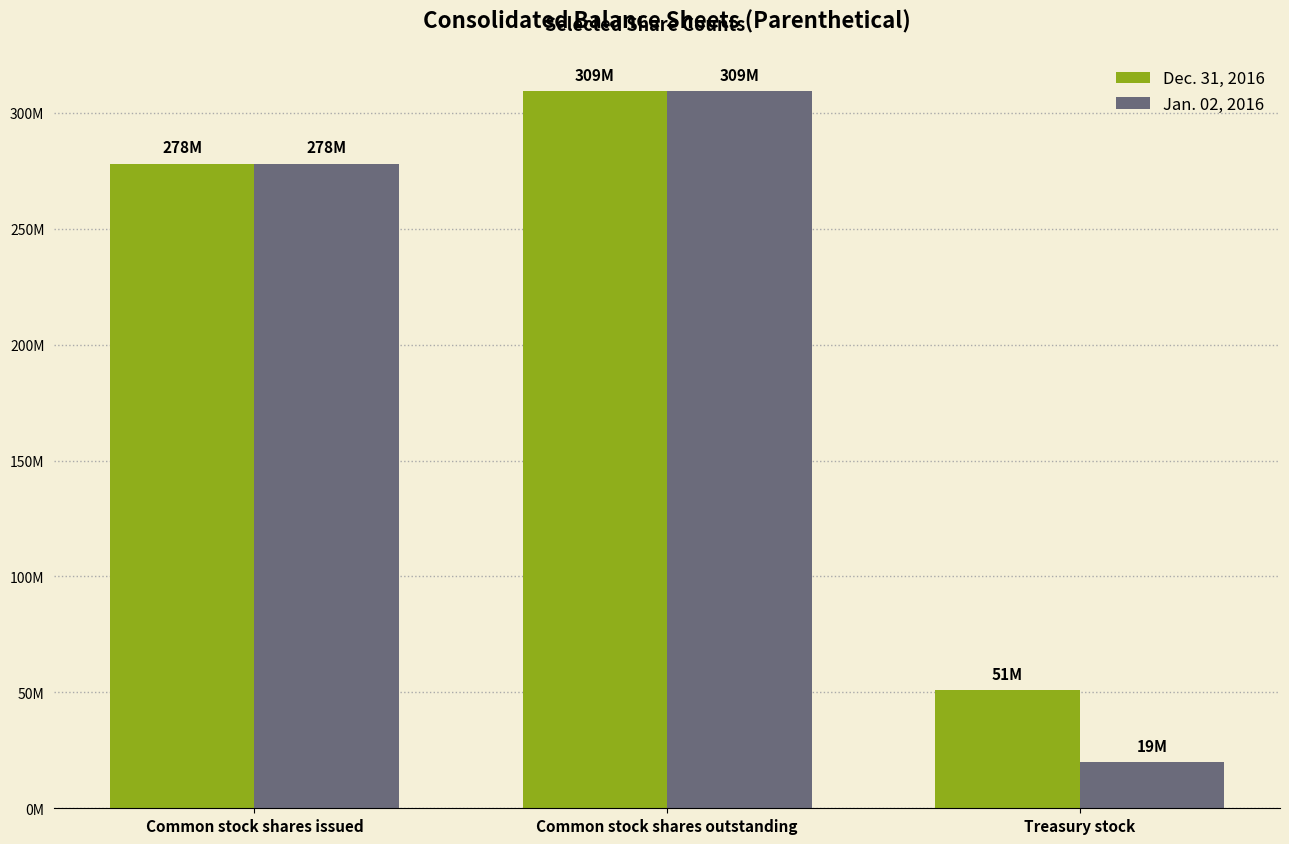

At how many categories does at least one series exceed 29138020?

3